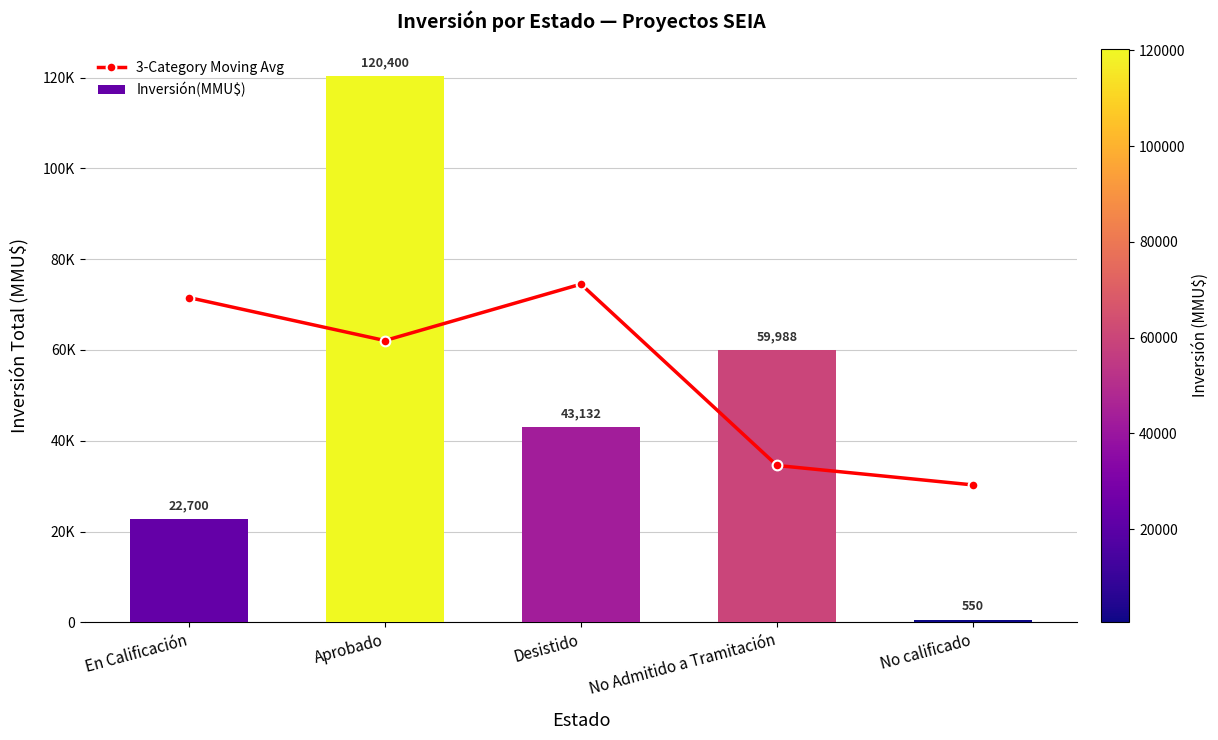

Is it true that Inversión(MMU$) equals 22700.0 at En Calificación?

True